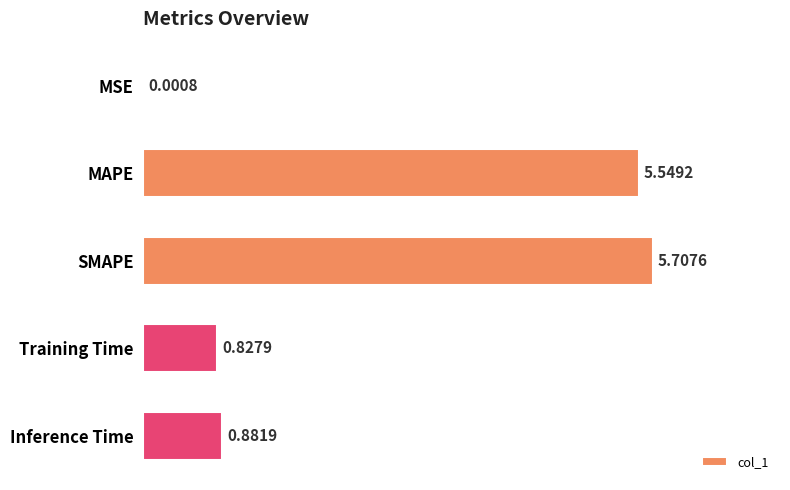

Are the bars horizontal?

Yes